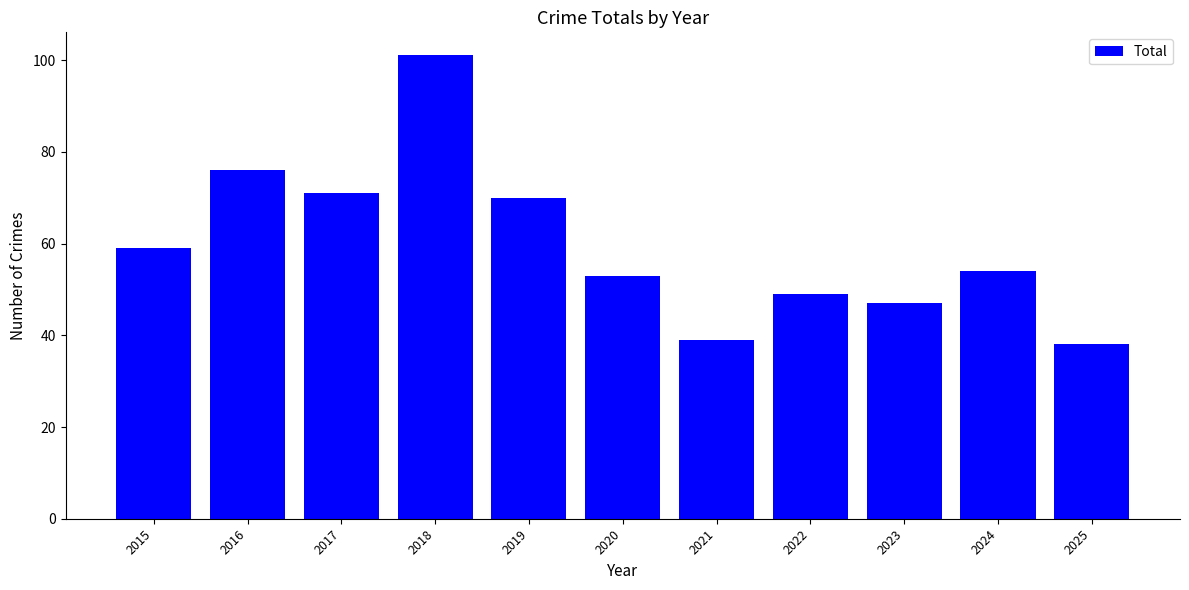

Rank the categories by value from lowest to highest.

2025, 2021, 2023, 2022, 2020, 2024, 2015, 2019, 2017, 2016, 2018